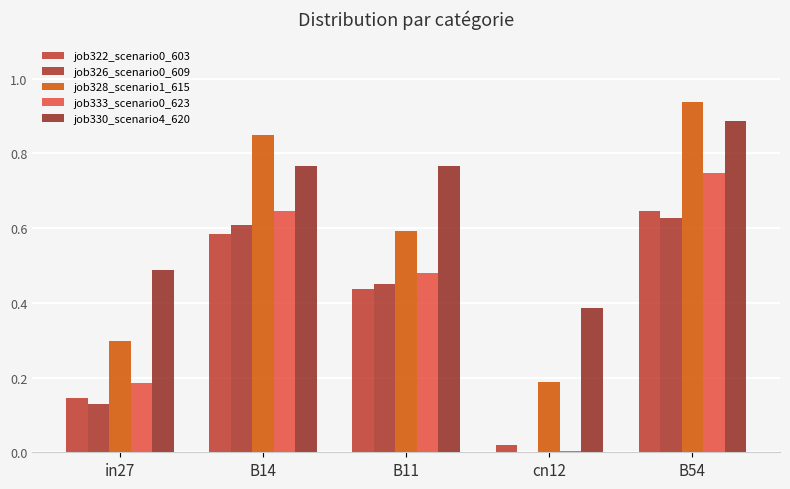

Rank the series at B14 from lowest to highest value.

job322_scenario0_603, job326_scenario0_609, job333_scenario0_623, job330_scenario4_620, job328_scenario1_615